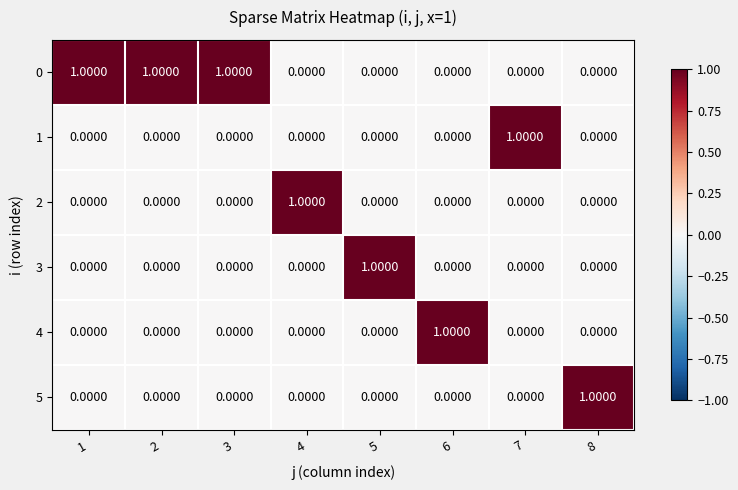

At how many categories does at least one series exceed 0?

8